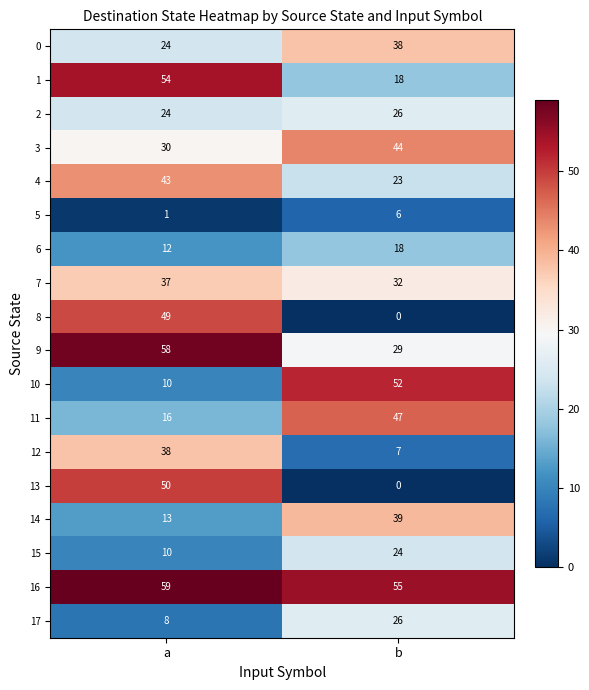

True or false: 9 has a value of 58 at a.

True